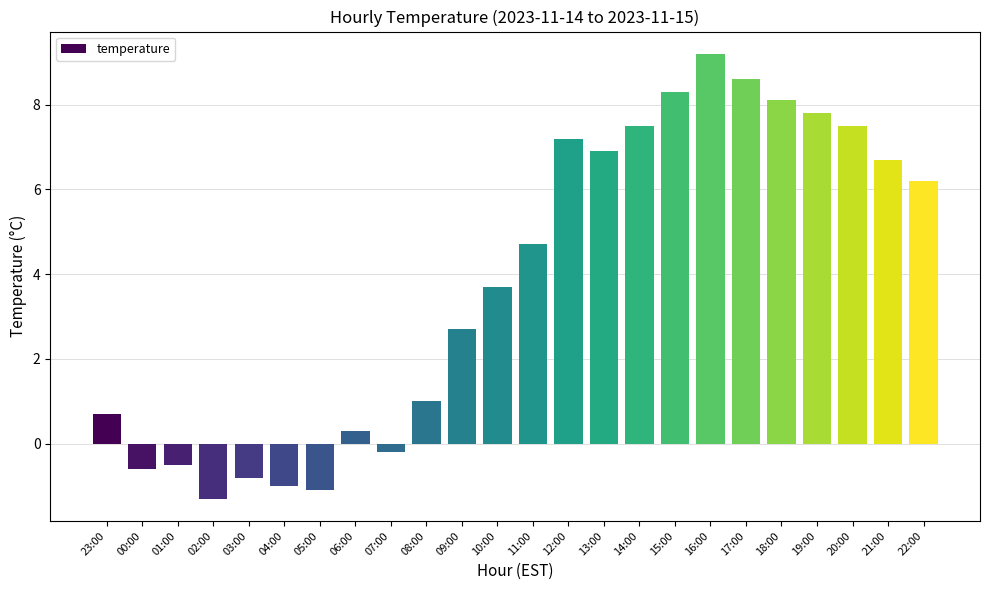

Reading left to right, what are all the values shown in this chart?

0.7	-0.6	-0.5	-1.3	-0.8	-1.0	-1.1	0.3	-0.2	1.0	2.7	3.7	4.7	7.2	6.9	7.5	8.3	9.2	8.6	8.1	7.8	7.5	6.7	6.2